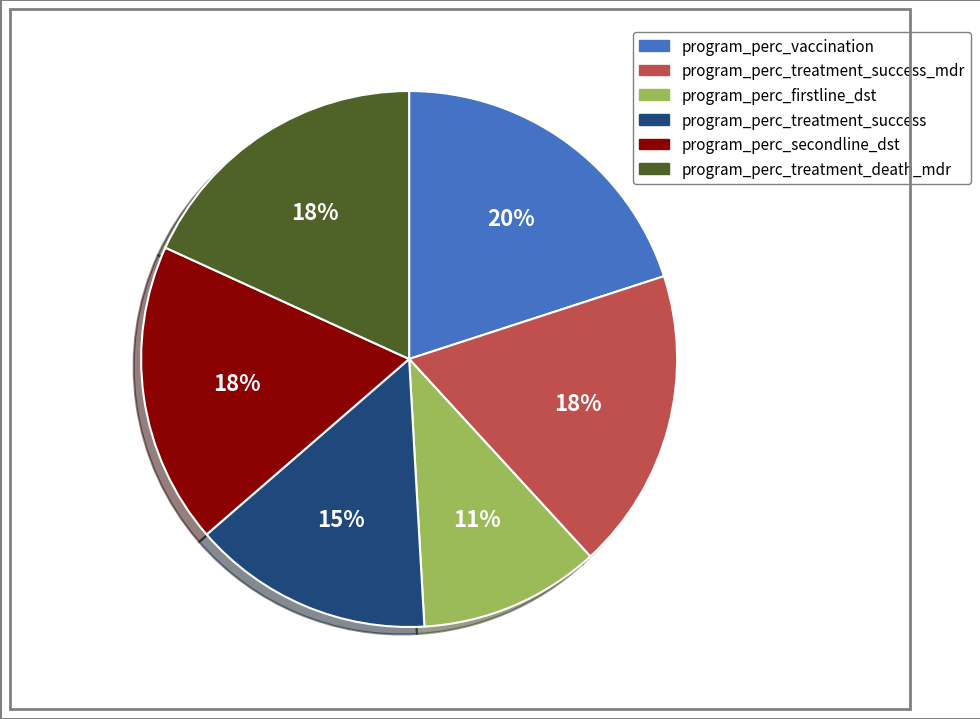

To the nearest percent, what is the average slice percentage?

17%